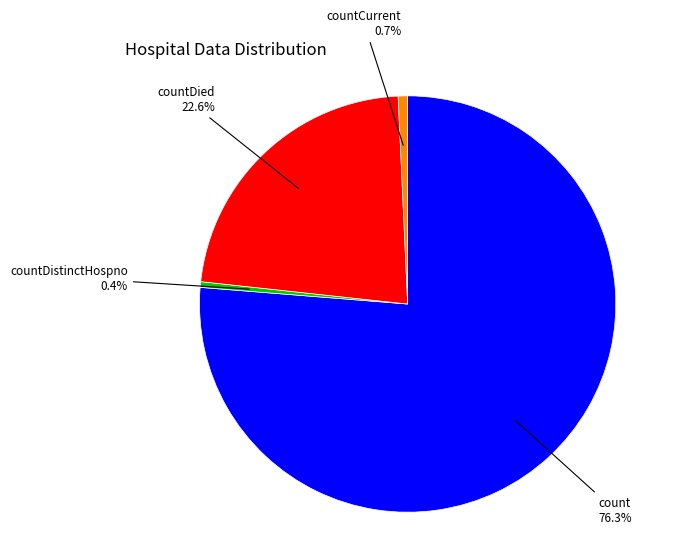

Is there a majority slice in this chart?

Yes